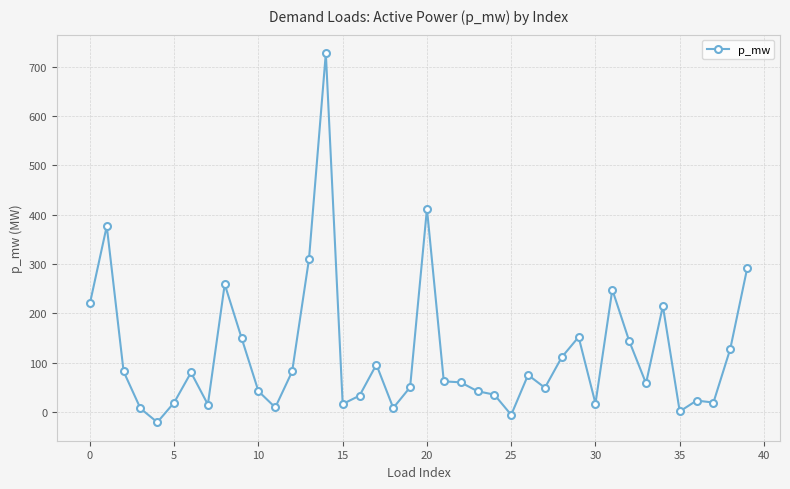

What is the sum of all values?

4698